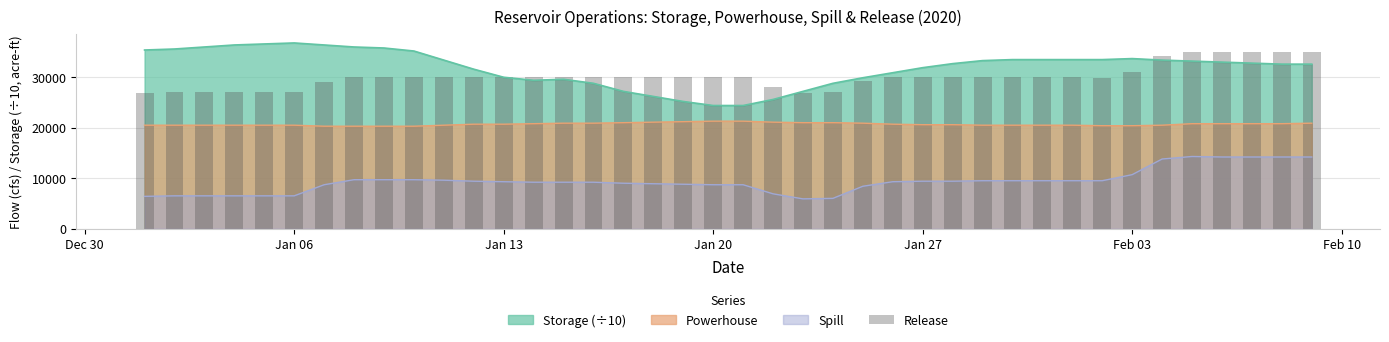

True or false: Spill and Powerhouse cross at least once.

False